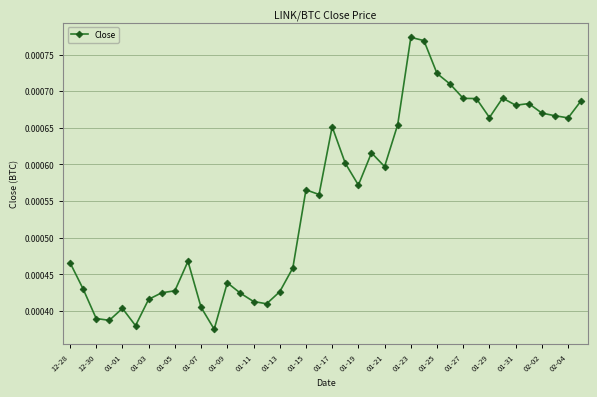

True or false: the data has more than 1 interior local peaks.

True